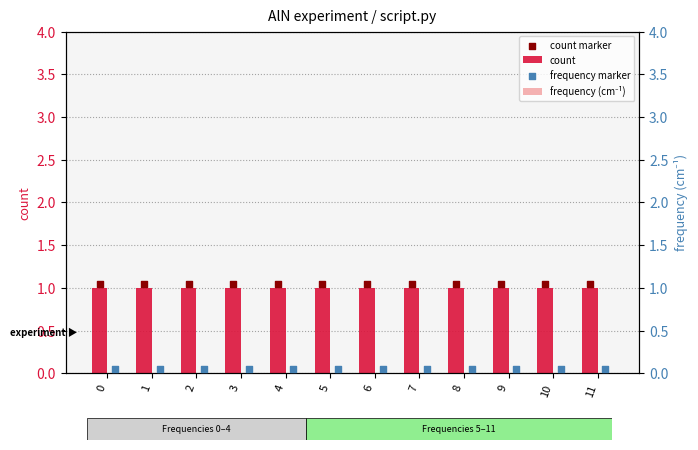

Which series has the largest total across all categories?

count marker